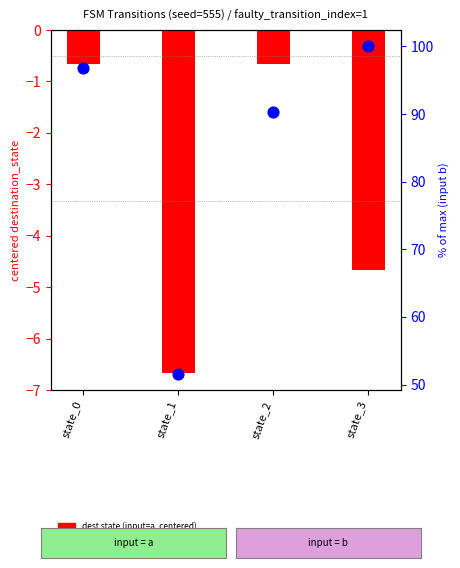

At how many categories does at least one series exceed 70?

3